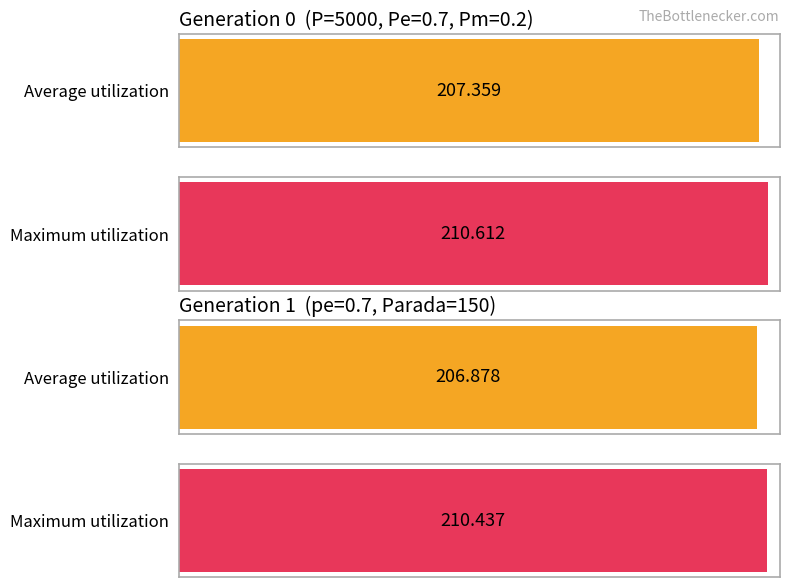

Which label corresponds to the largest value in the chart?

gen 0